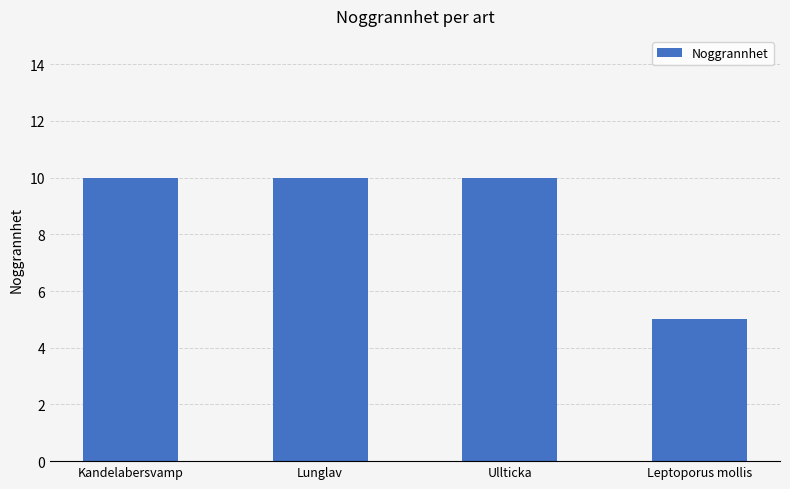

How many values are between 10 and 11?

3